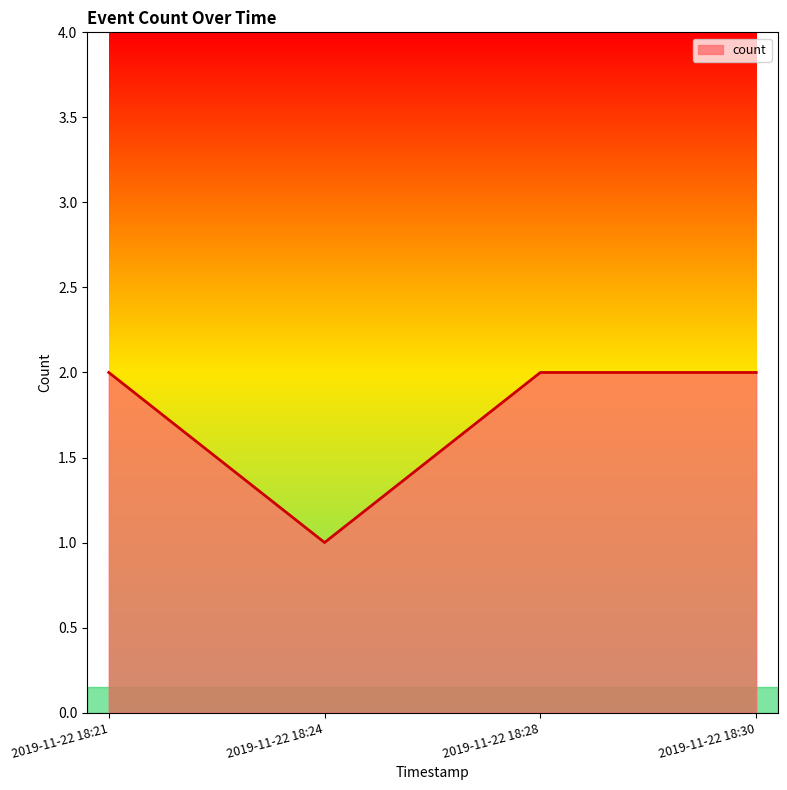

Which label corresponds to the smallest value in the chart?

2019-11-22 18:24